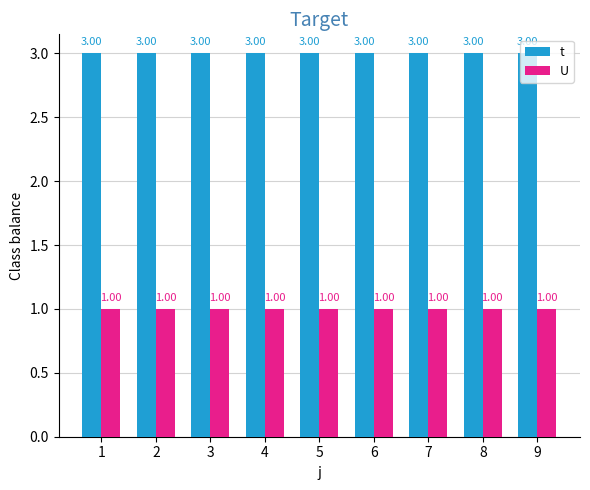

Rank the series at 3 from lowest to highest value.

U, t